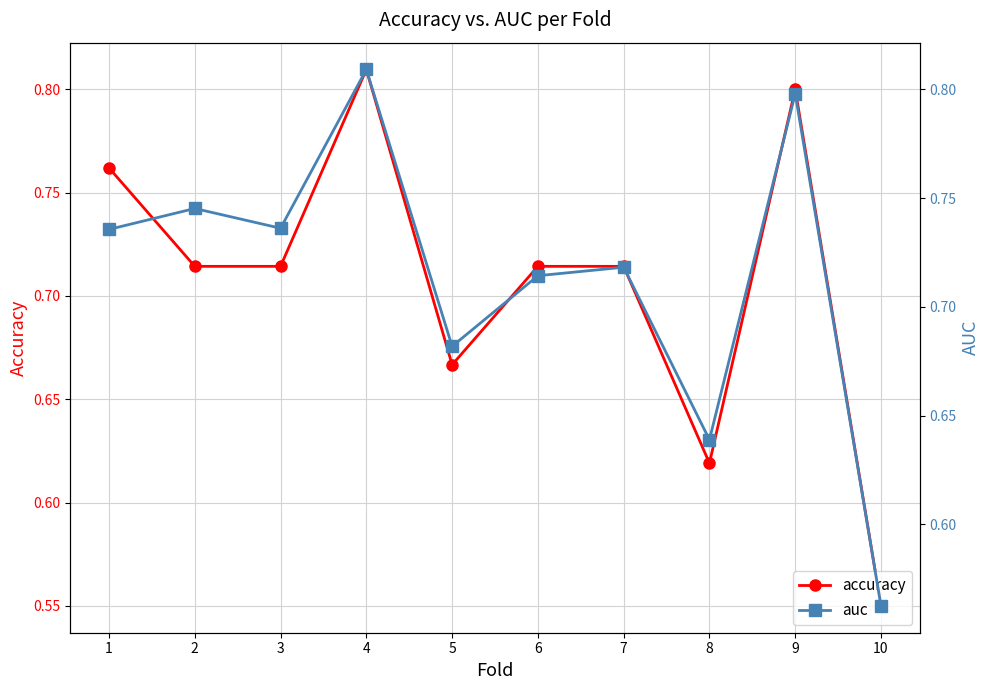

What is the value of the auc point at the 9th from the left?

0.8